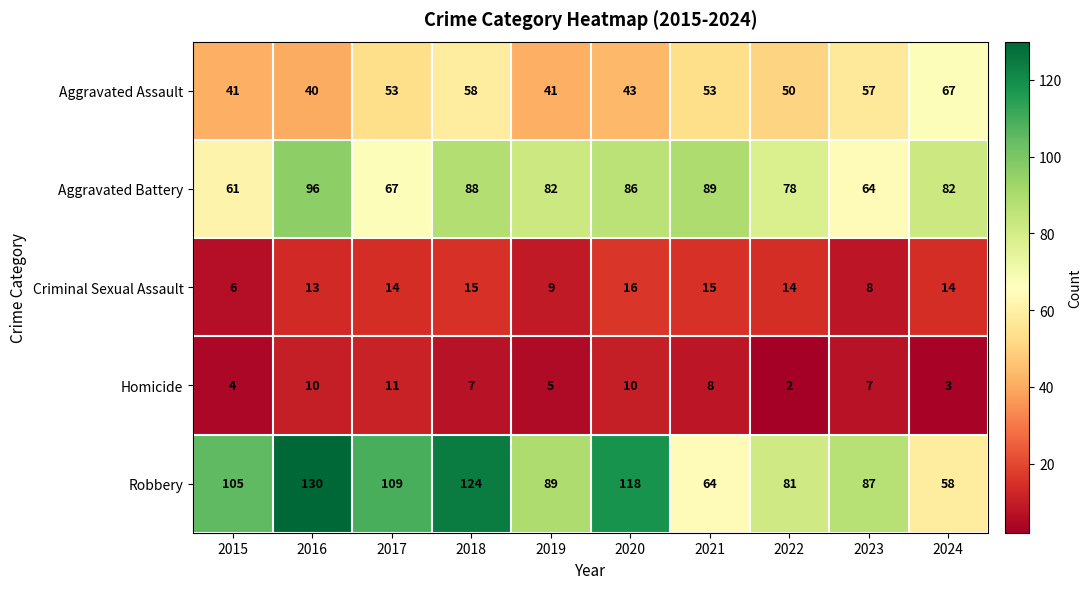

What is the sum of the Aggravated Assault values at 2022 and 2021?

103